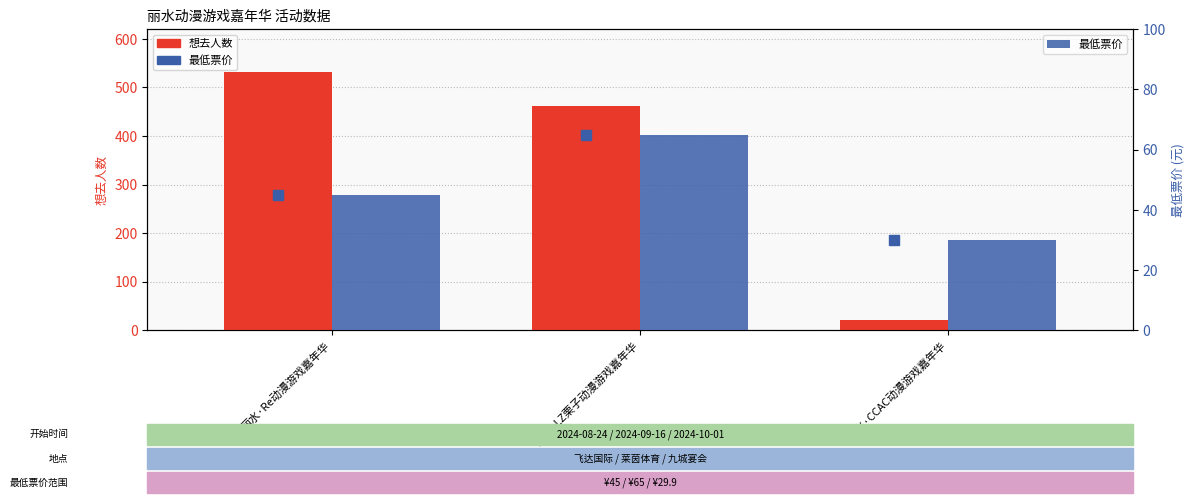

What is the label of the 1st bar from the right?

丽水·CCAC动漫游戏嘉年华